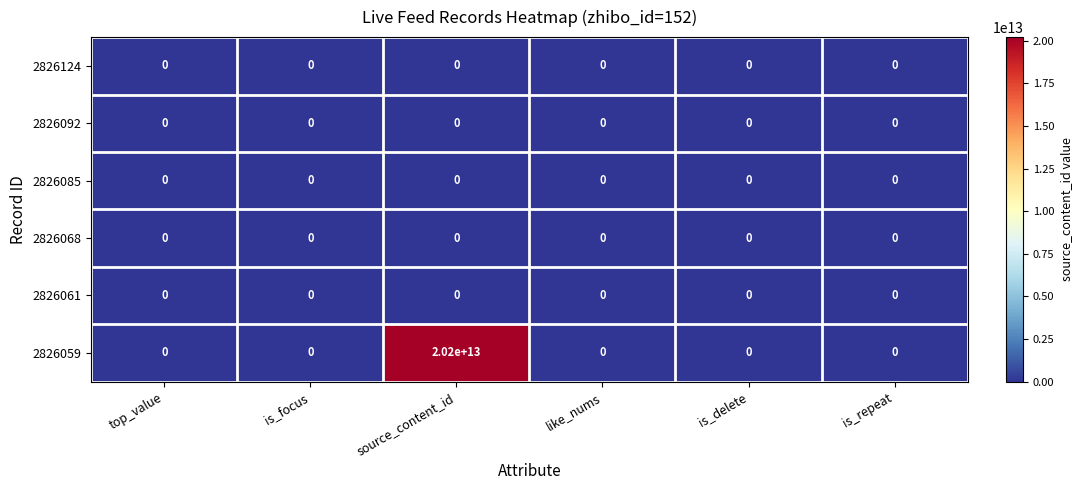

How many categories are shown in the chart?

6